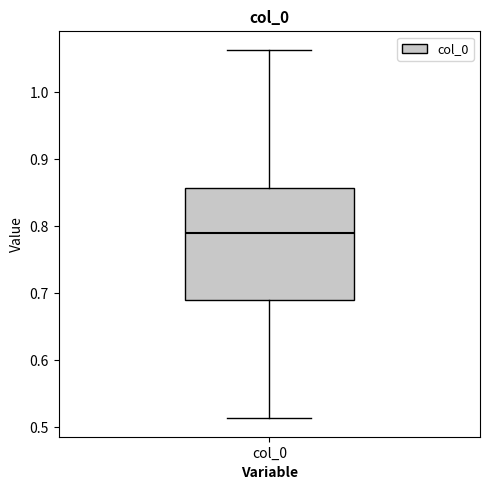

Transcribe this box plot: give where the median line is, the range the box spans, and where the two whiskers end, as read against the y-axis. The values are not printed on the chart, so give them approximately, as read against the axis.

median 0.79, box 0.69 to 0.86, whiskers 0.51 to 1.06